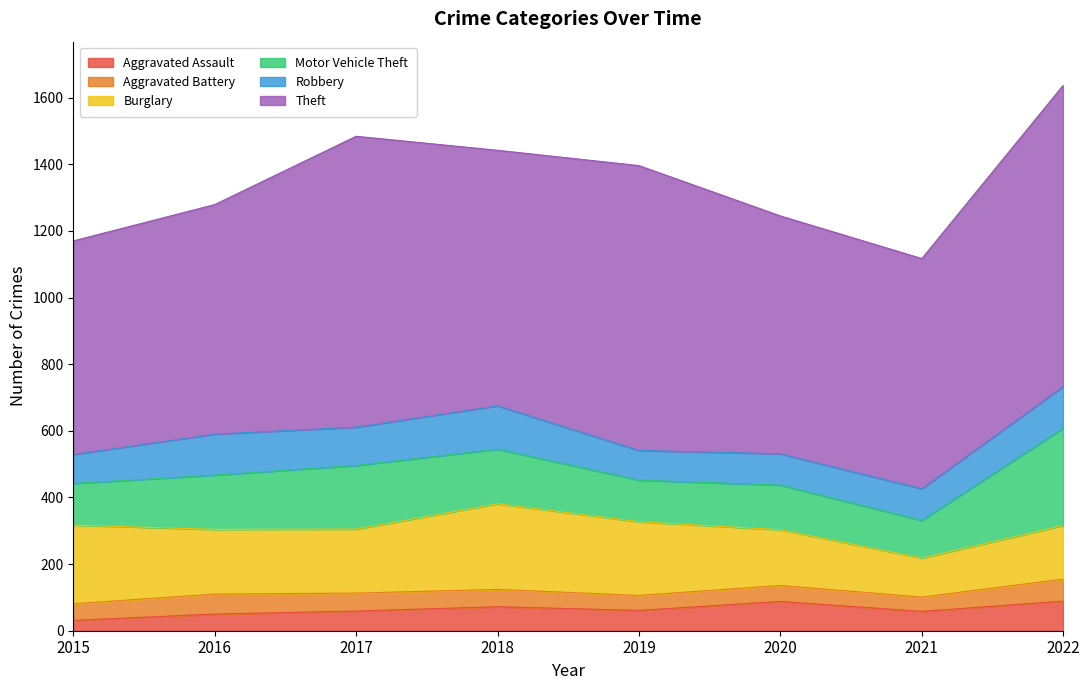

Is the value of Theft at 2022 greater than the value of Robbery at 2017?

Yes